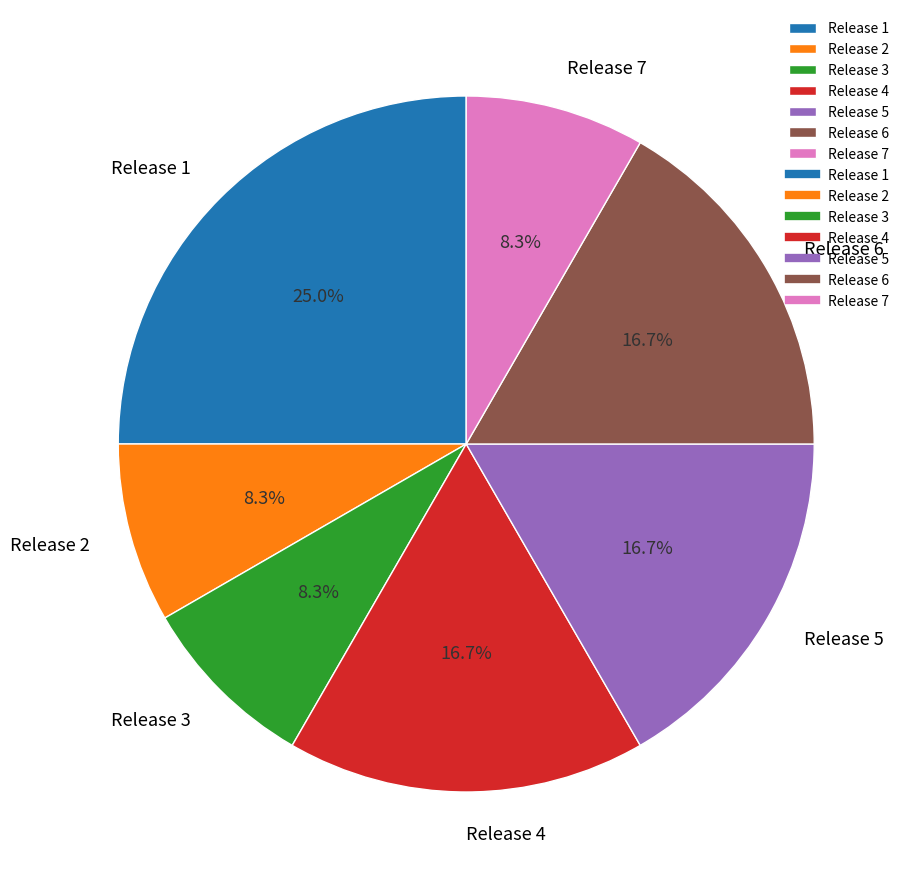

Count the number of slices in the pie.

7